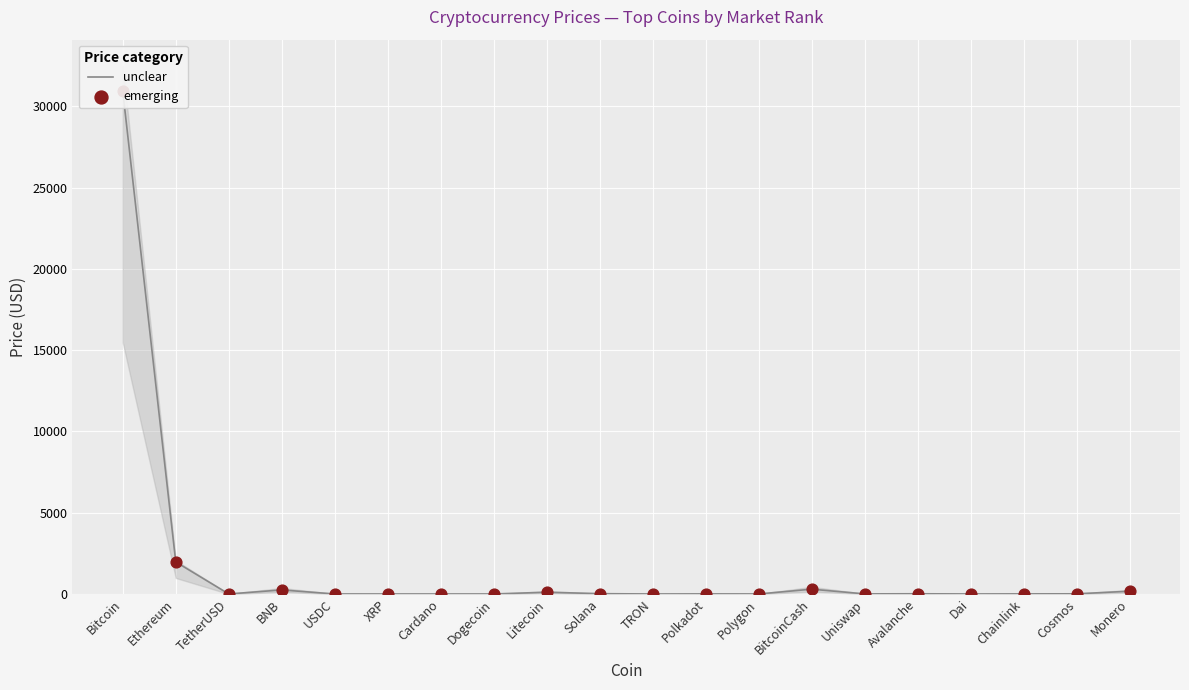

Which series reaches the minimum Y coordinate?

unclear